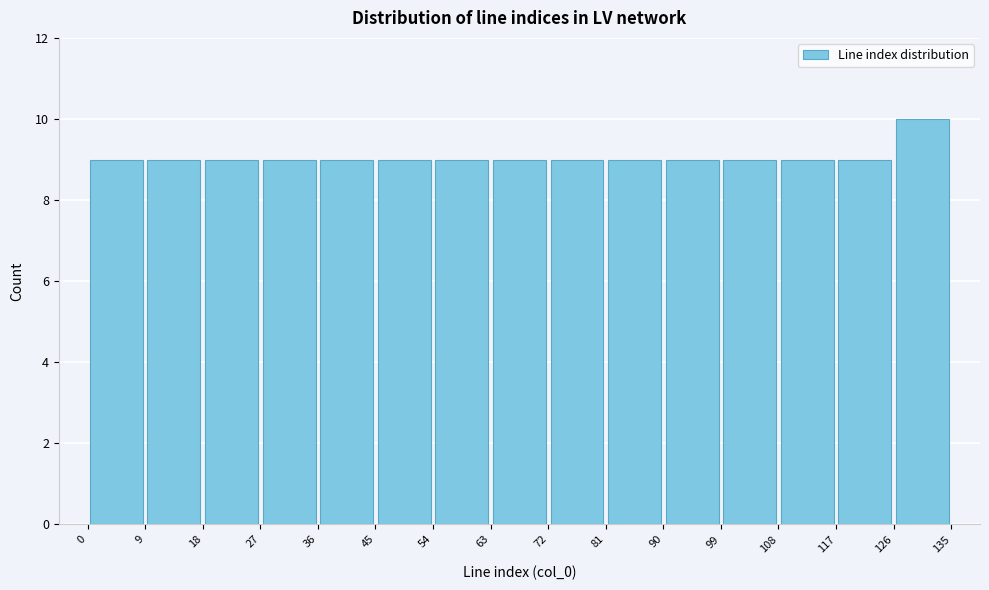

Which range on the x-axis has the tallest bar?

126 to 135